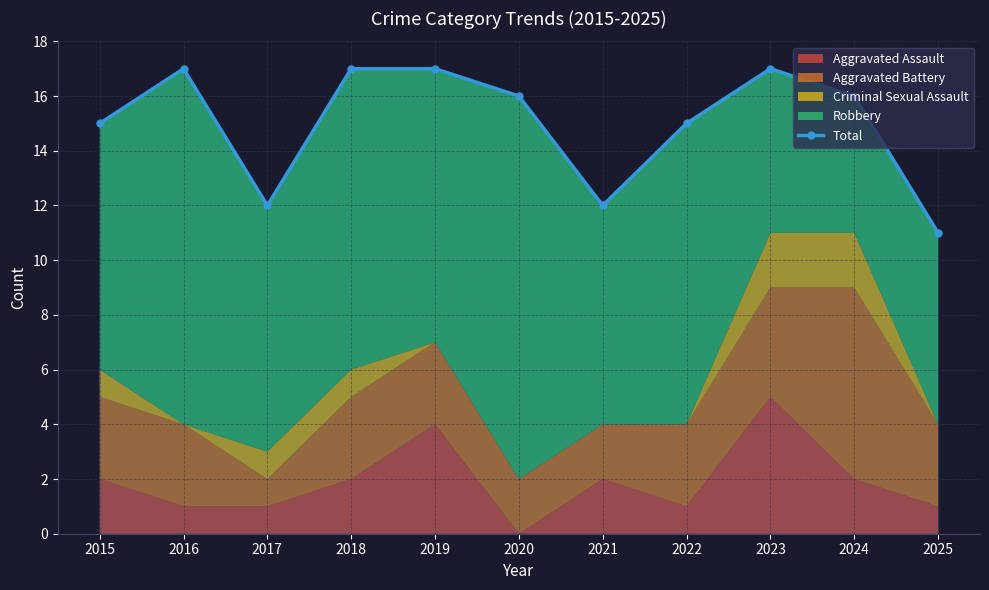

At which label is the value closest to 14?

2015